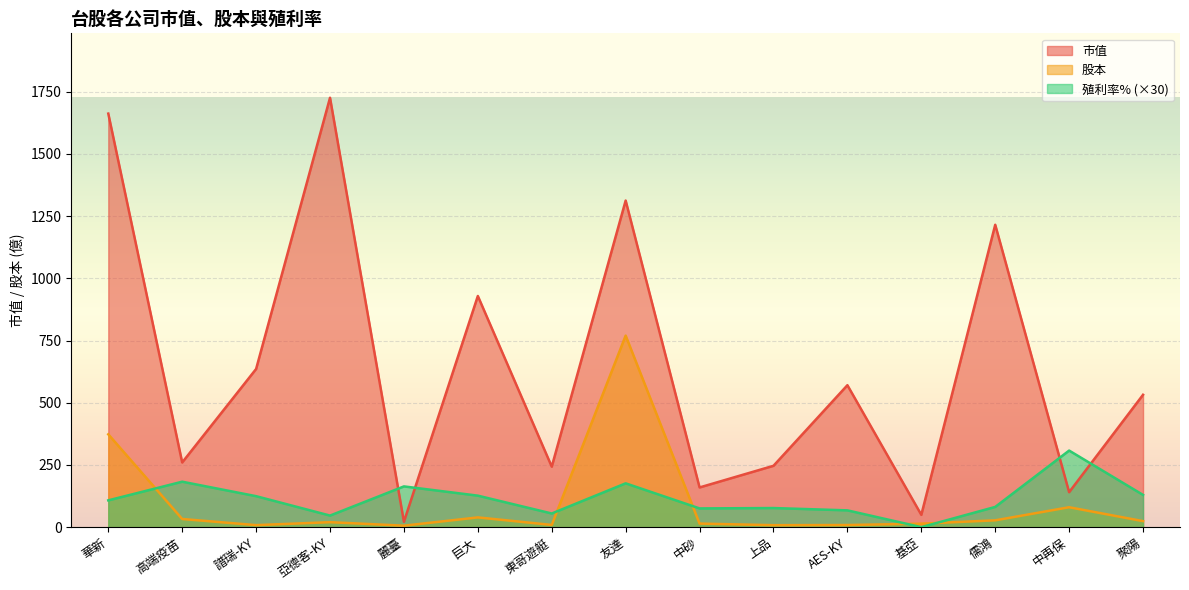

How many lines are shown in the chart?

3